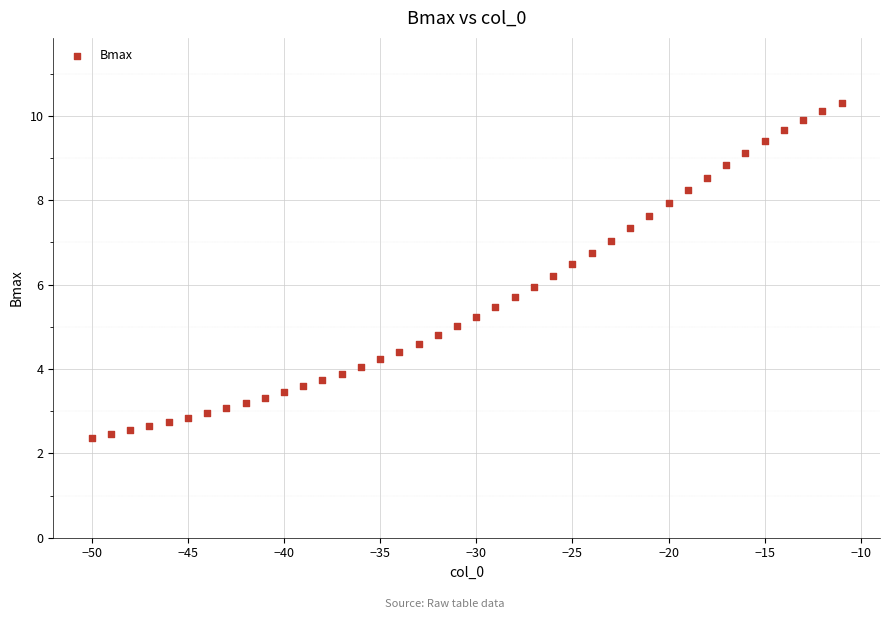

What is the range of Y values (max minus min)?

7.9